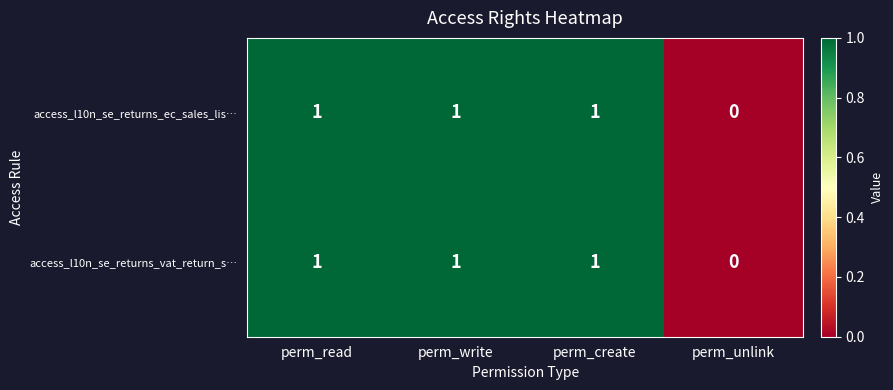

True or false: access_l10n_se_returns_ec_sales_lis… has a value of -1 at perm_unlink.

False